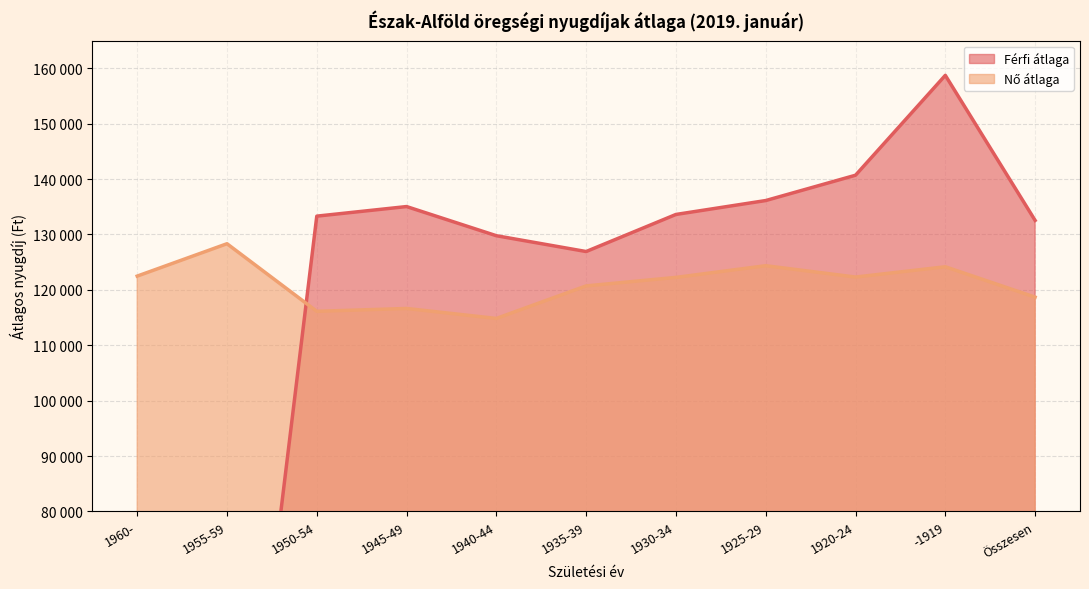

What is the total value across all series at 1920-24?

262983.6